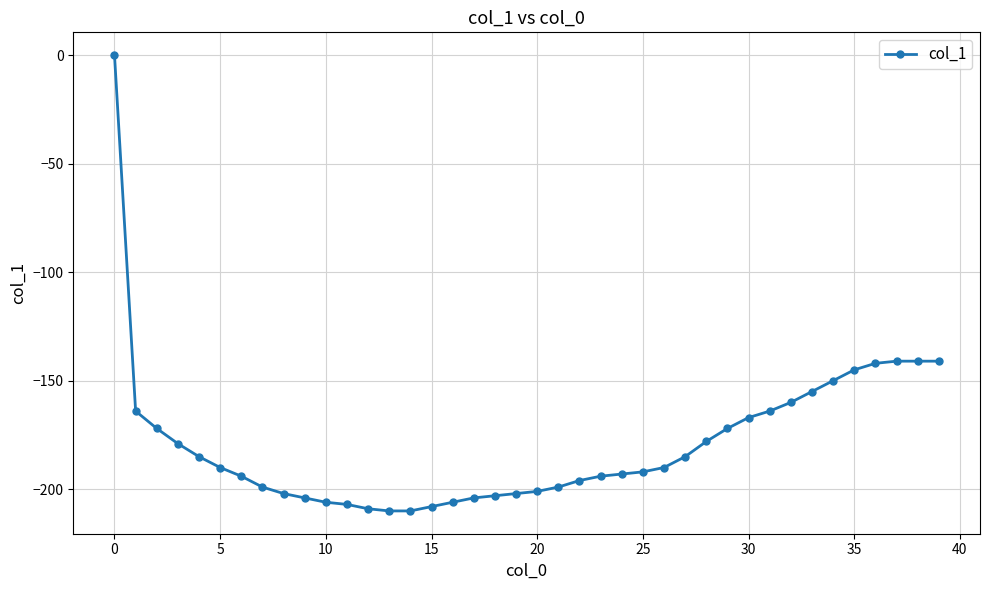

How many values are below zero?

39